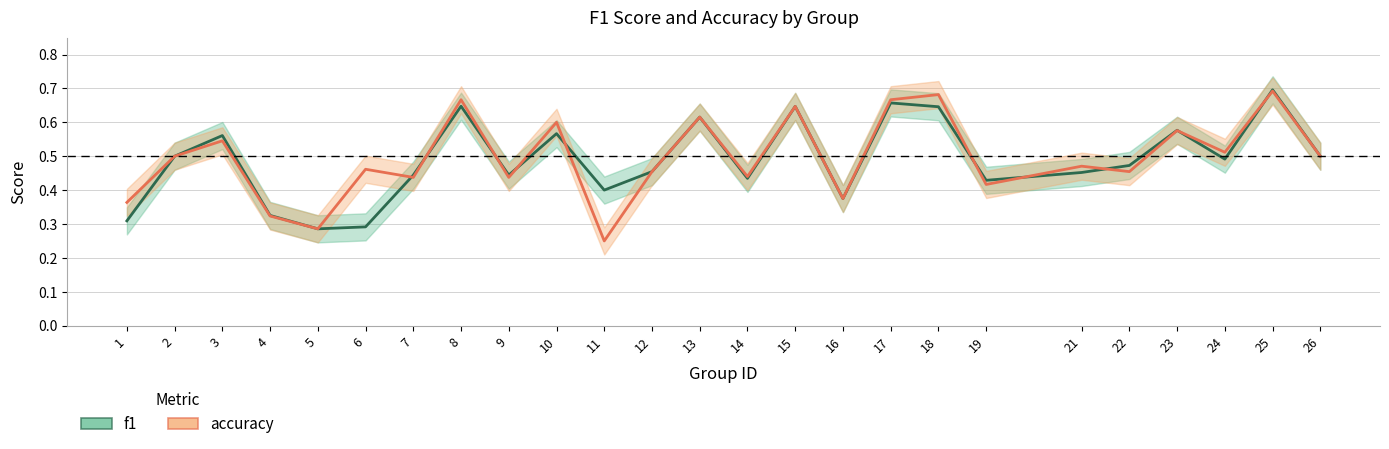

Which has a higher value, 24 or 19?

24